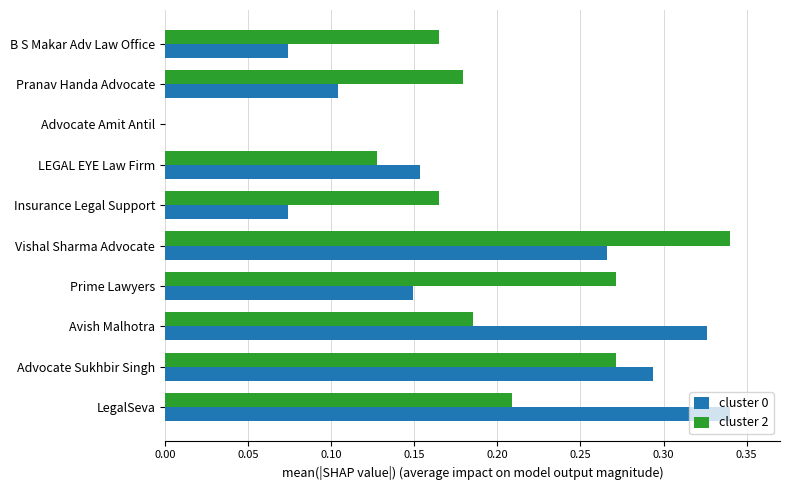

The value of cluster 0 at Insurance Legal Support is 0.0. True or false?

False